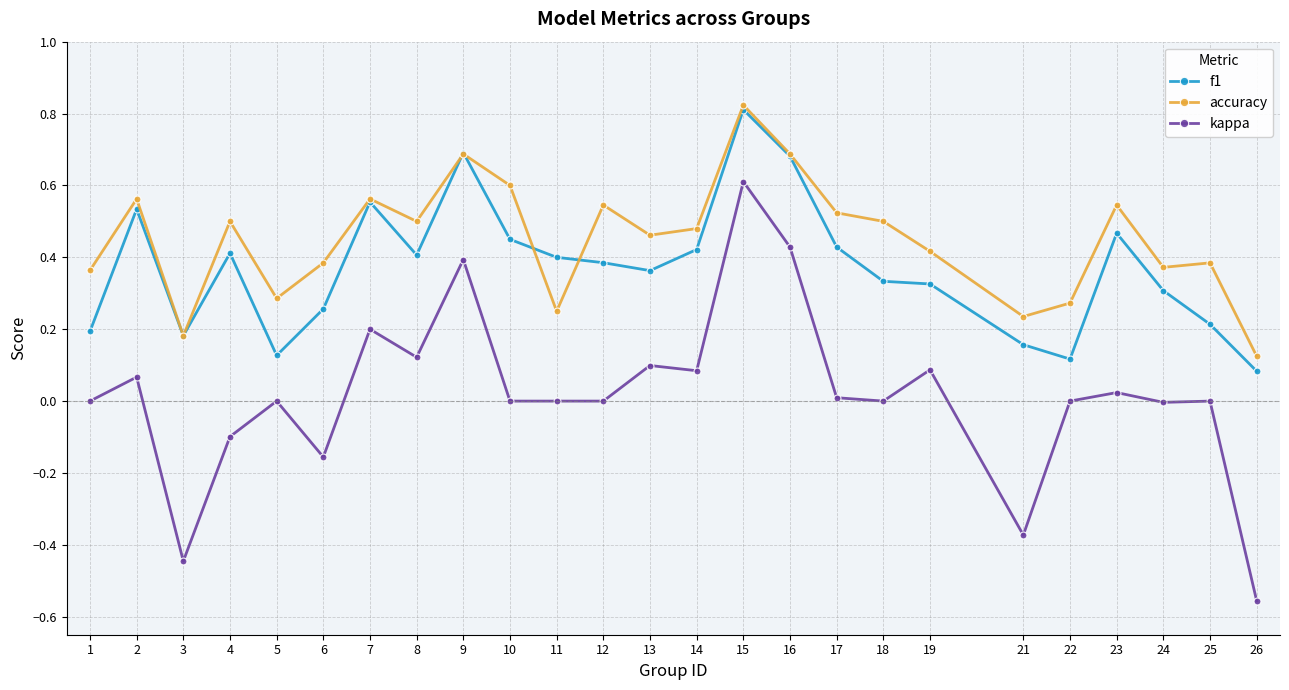

True or false: f1 and kappa intersect in this chart.

False